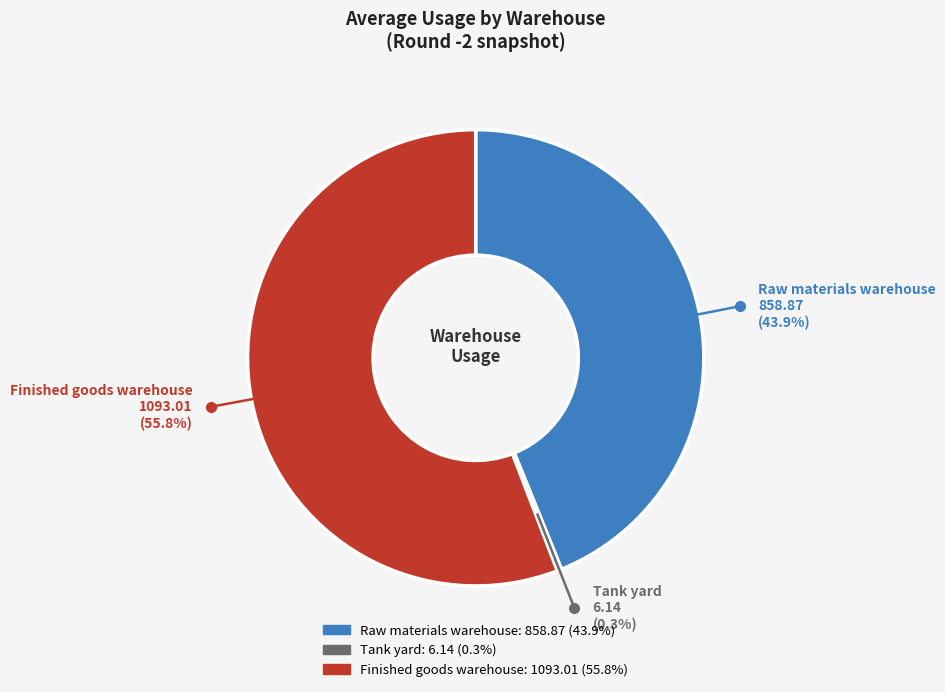

What percentage is the Raw materials warehouse slice, to the nearest percent?

44%